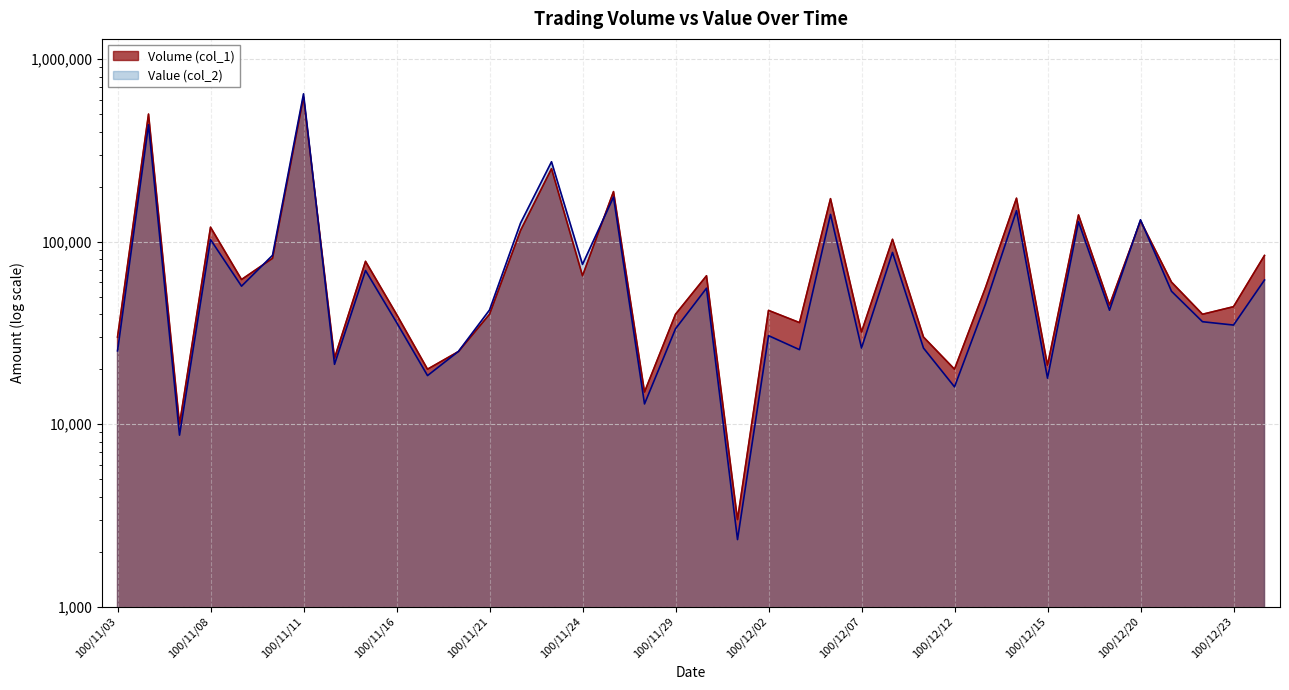

True or false: Volume (col_1) has a value of 62000 at 100/11/09.

True